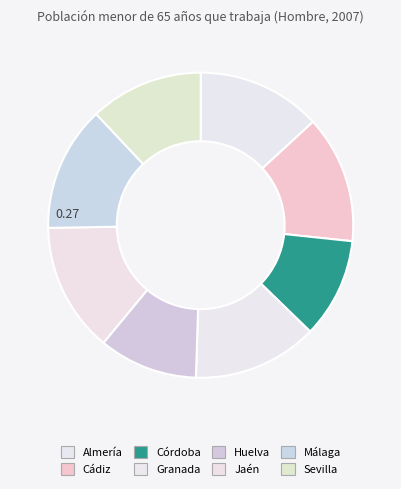

How many segments does this pie chart have?

8